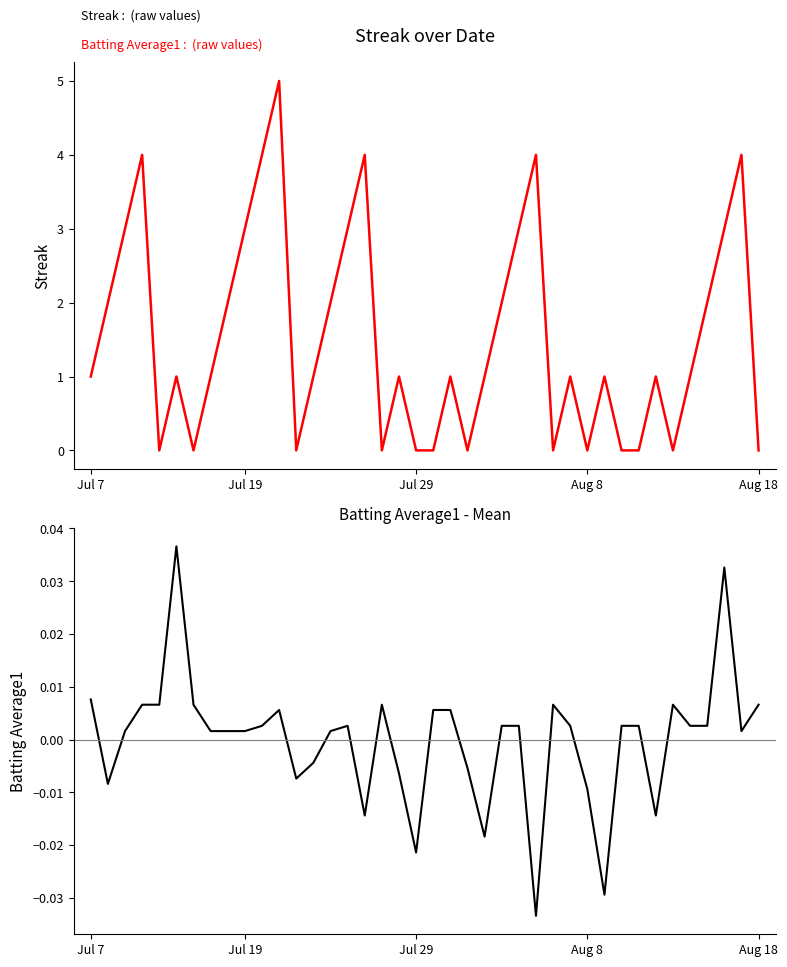

True or false: Streak has more than 1 points higher than both neighbors.

True